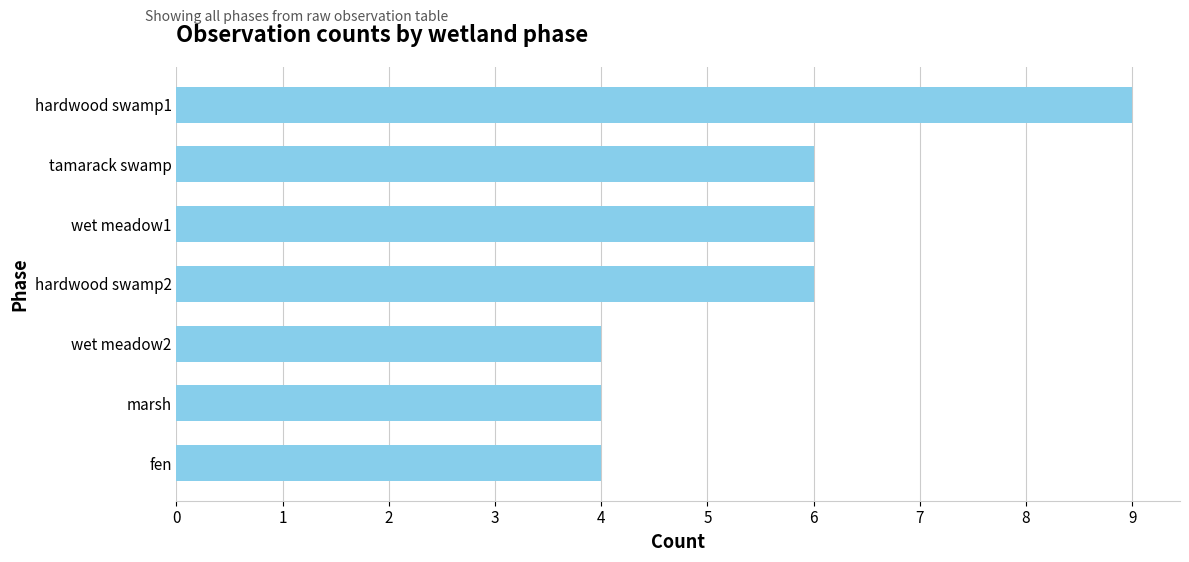

Which has a higher value, hardwood swamp1 or hardwood swamp2?

hardwood swamp1